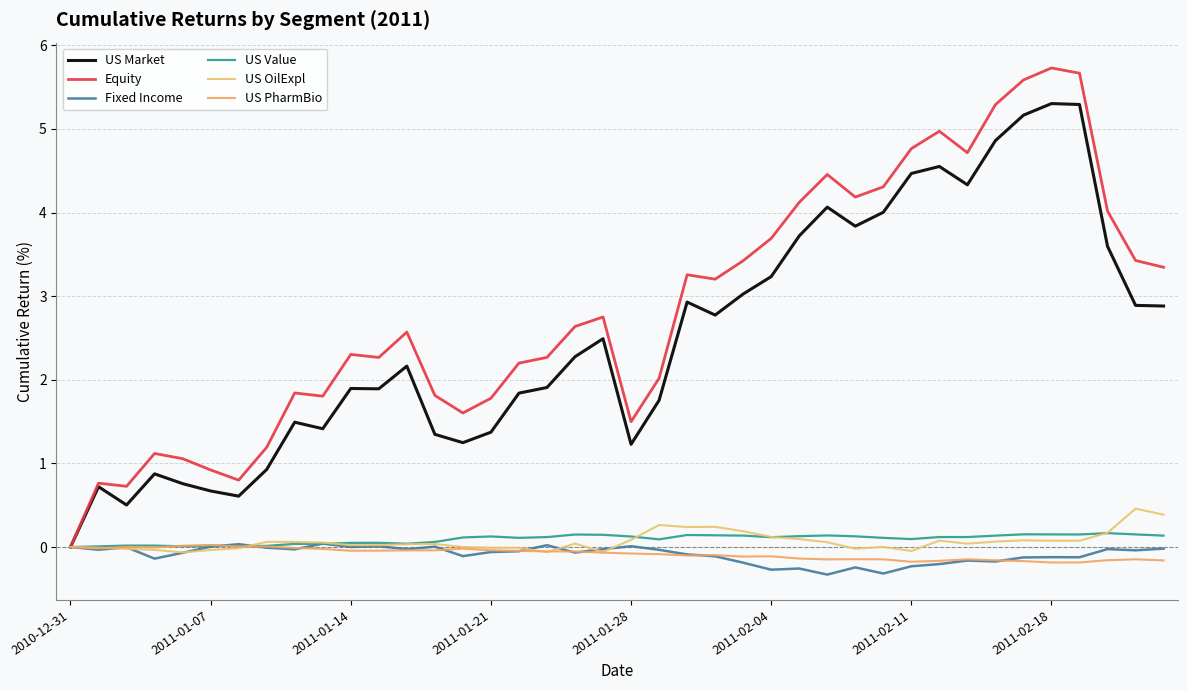

At which label is US OilExpl closest to 0?

2010-12-31